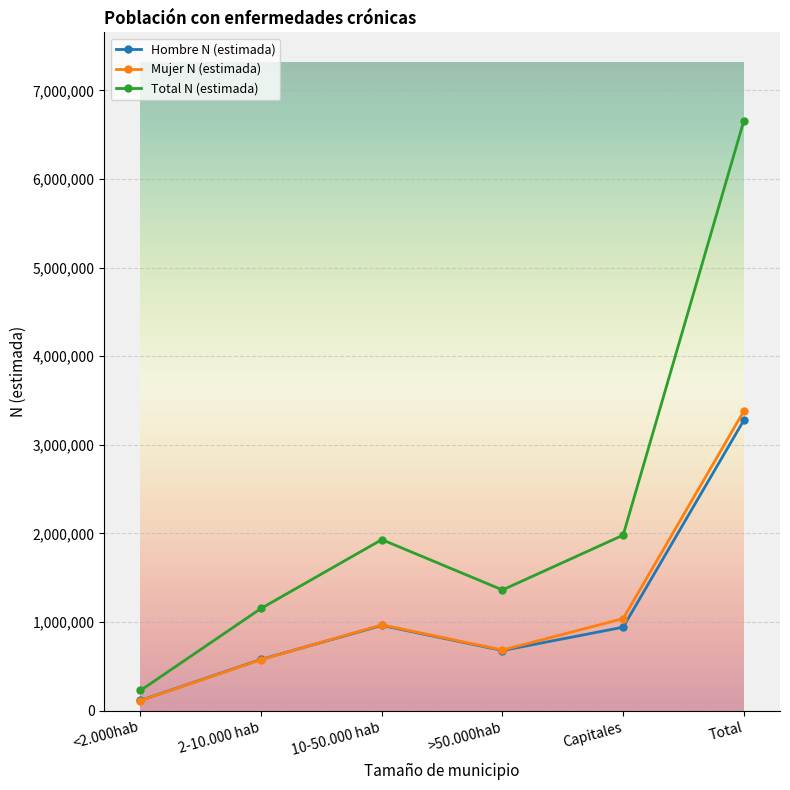

Is this an area chart (filled region under the line)?

No